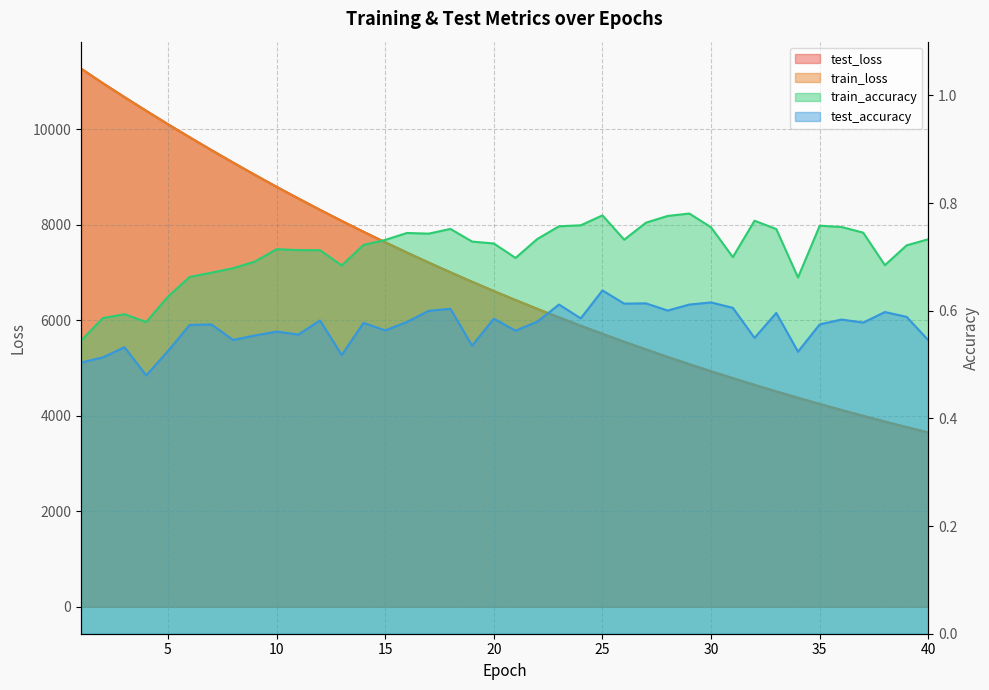

True or false: test_accuracy and train_accuracy cross at least once.

False